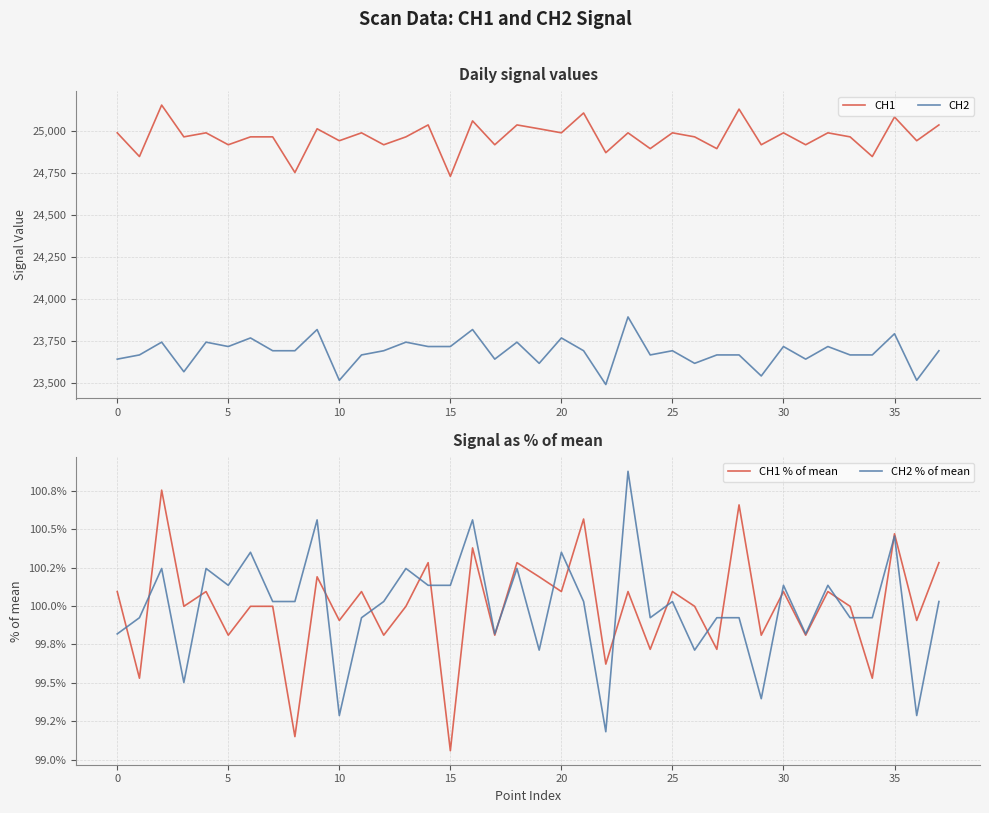

Which has a higher value, 15 or 13?

13